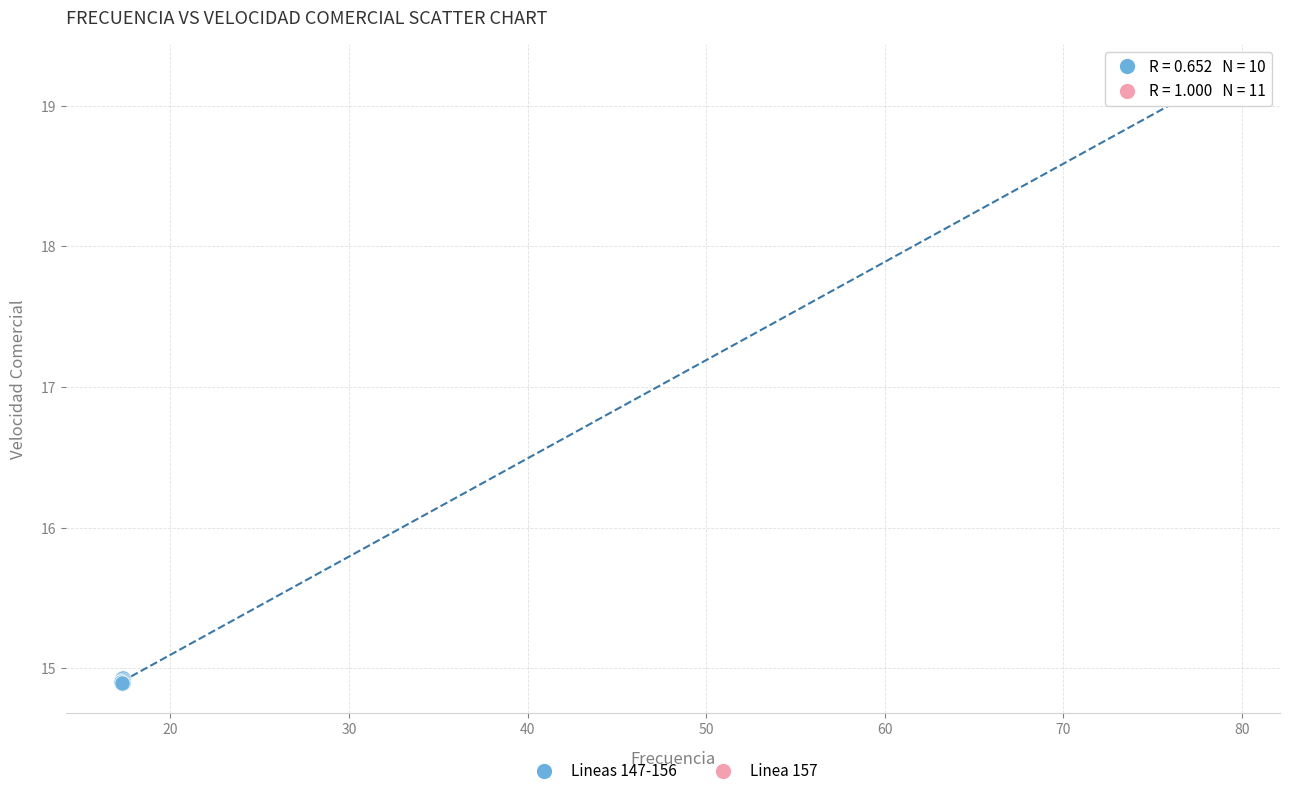

What are all the series names shown in the legend?

Lineas 147-156, Linea 157